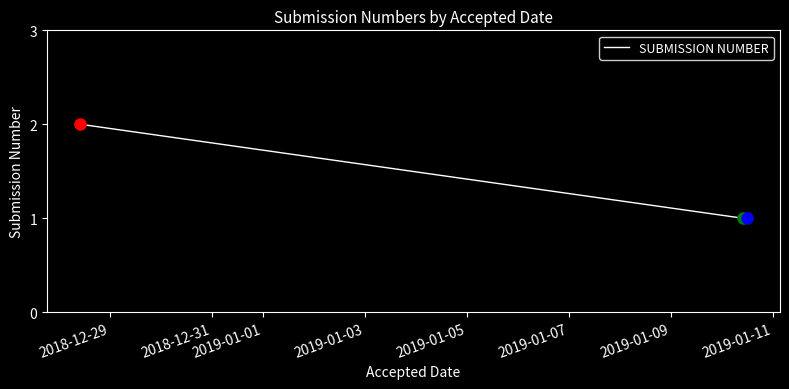

What is the sum of all values?

4